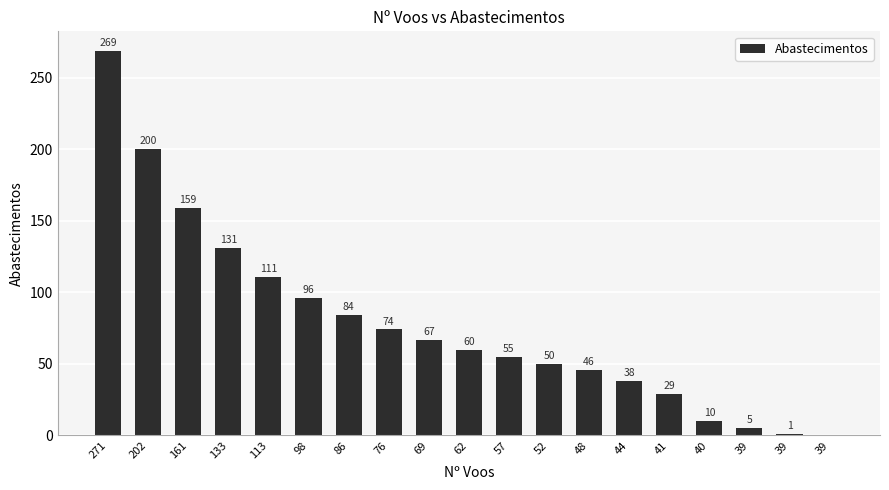

What is the sum of all values?

1485